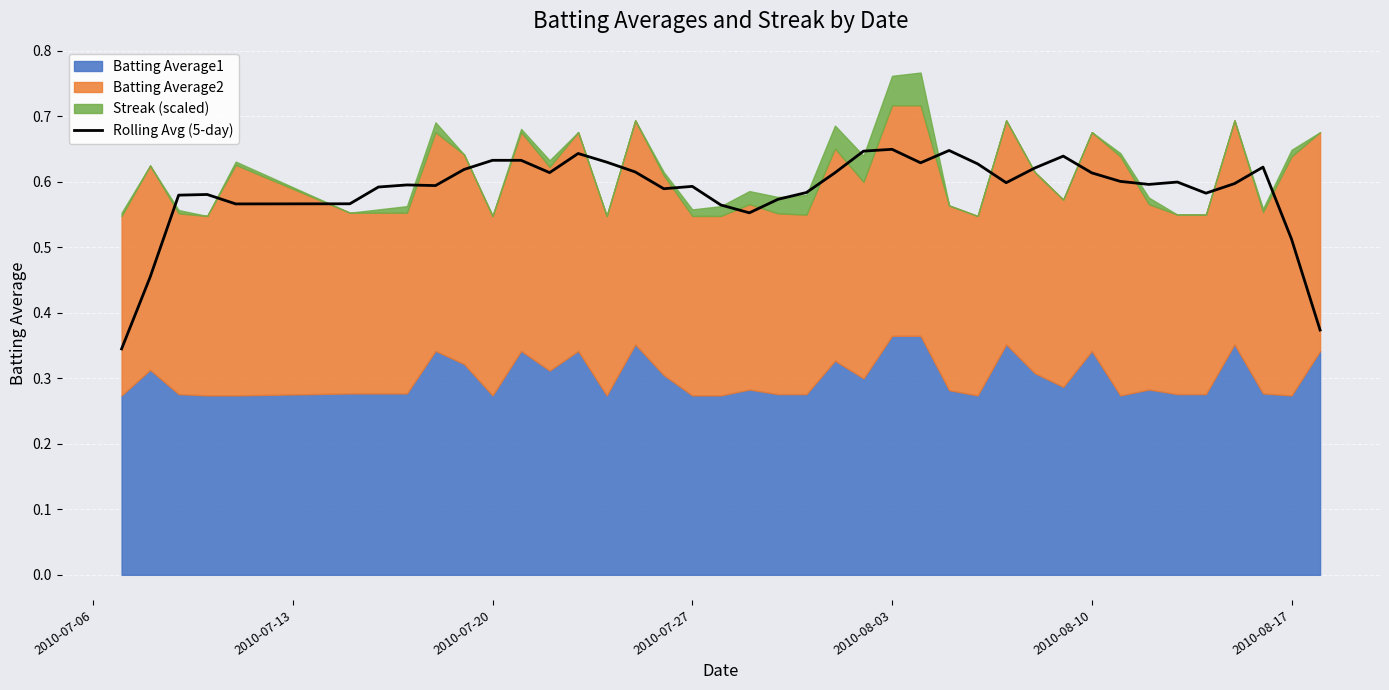

The value at 2010-08-10 is 0.7. True or false?

False